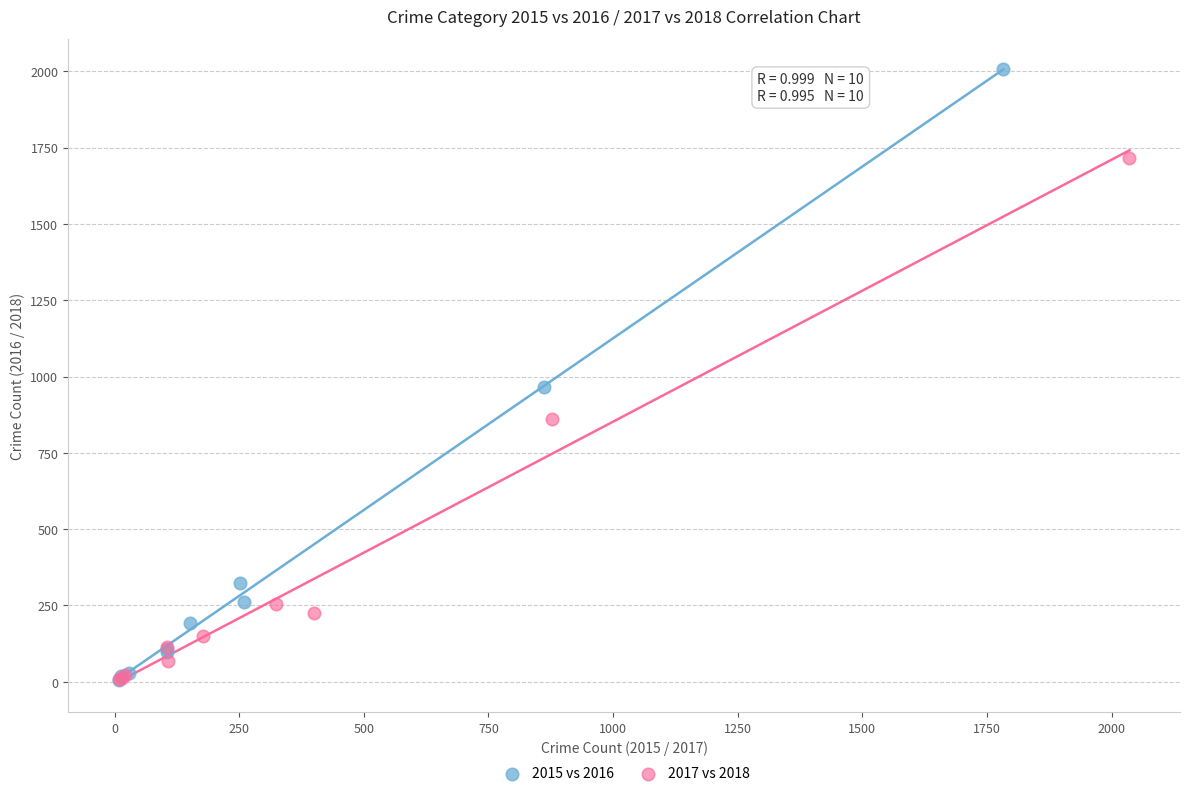

Which series has the widest spread of Y values?

2015 vs 2016